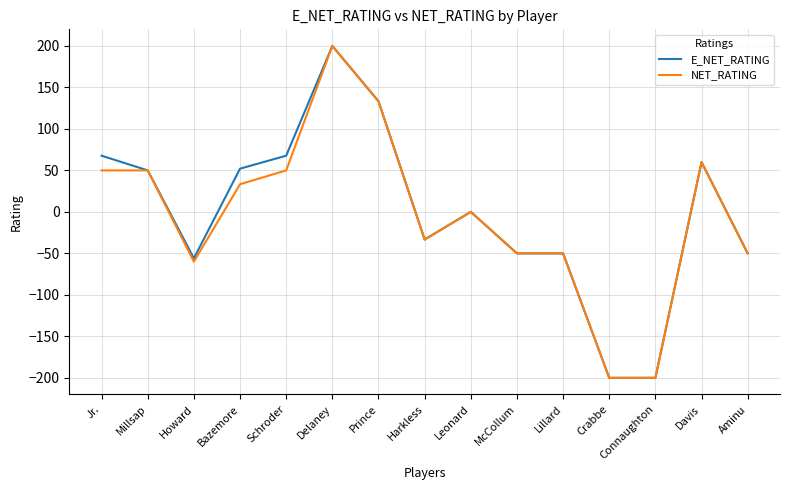

Which series changed the most between Schroder and Delaney?

NET_RATING